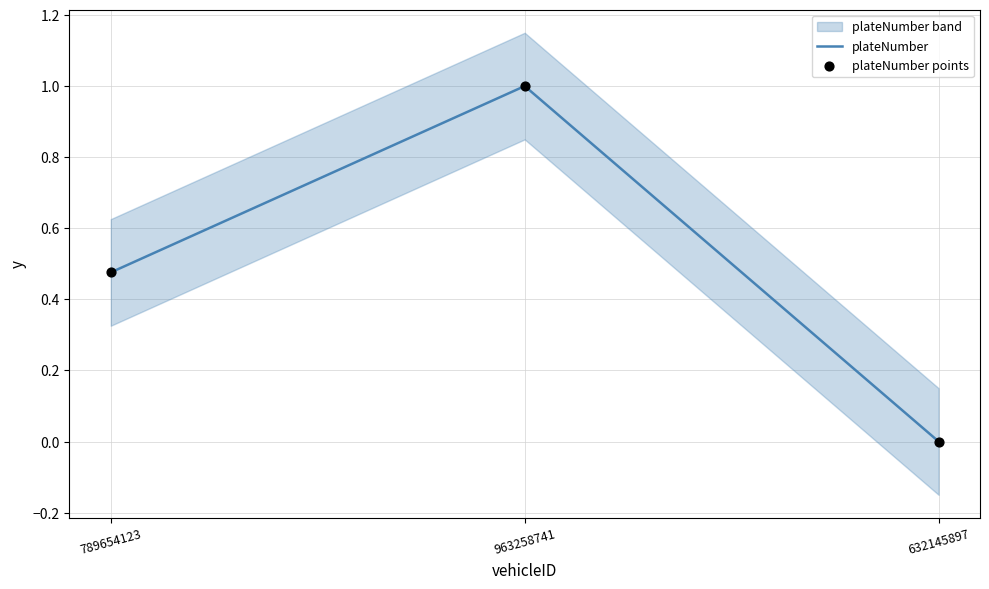

Is the value of plateNumber points at 963258741 greater than the value of plateNumber at 789654123?

Yes